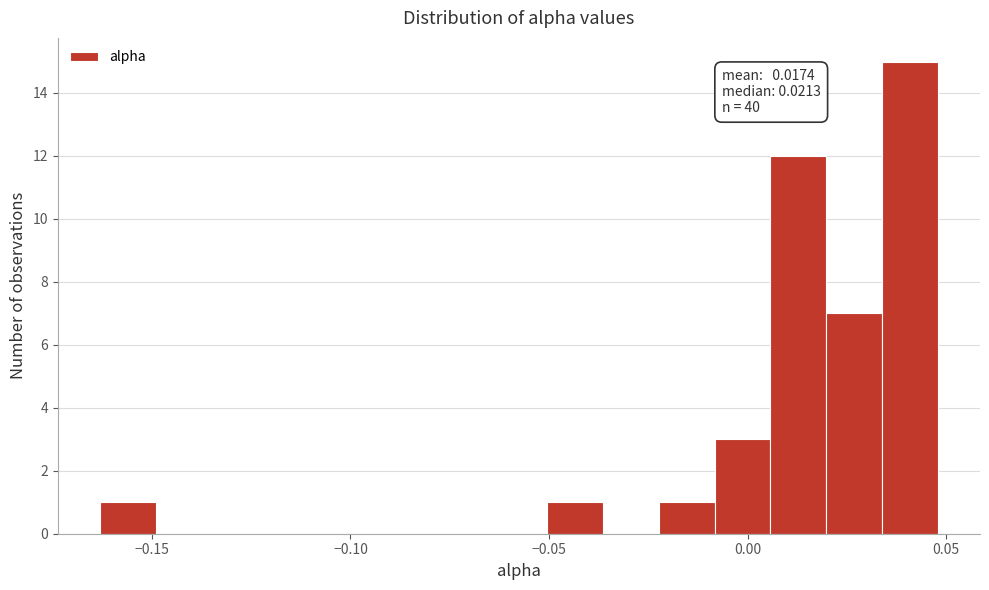

Around what value on the x-axis is the tallest bar? Give the approximate position of its centre, as read against the axis.

0.040